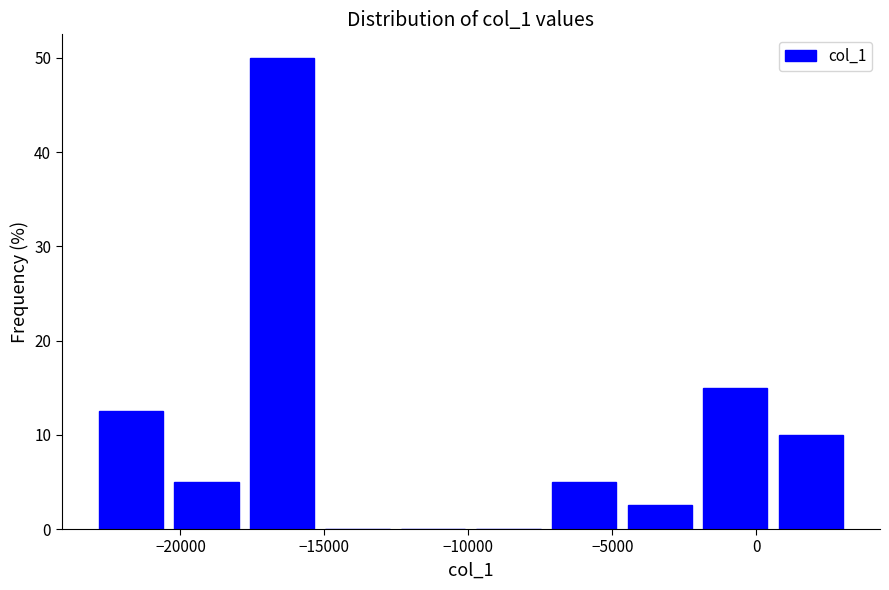

Over which range of the x-axis is the bar tallest?

-18000 to -15000